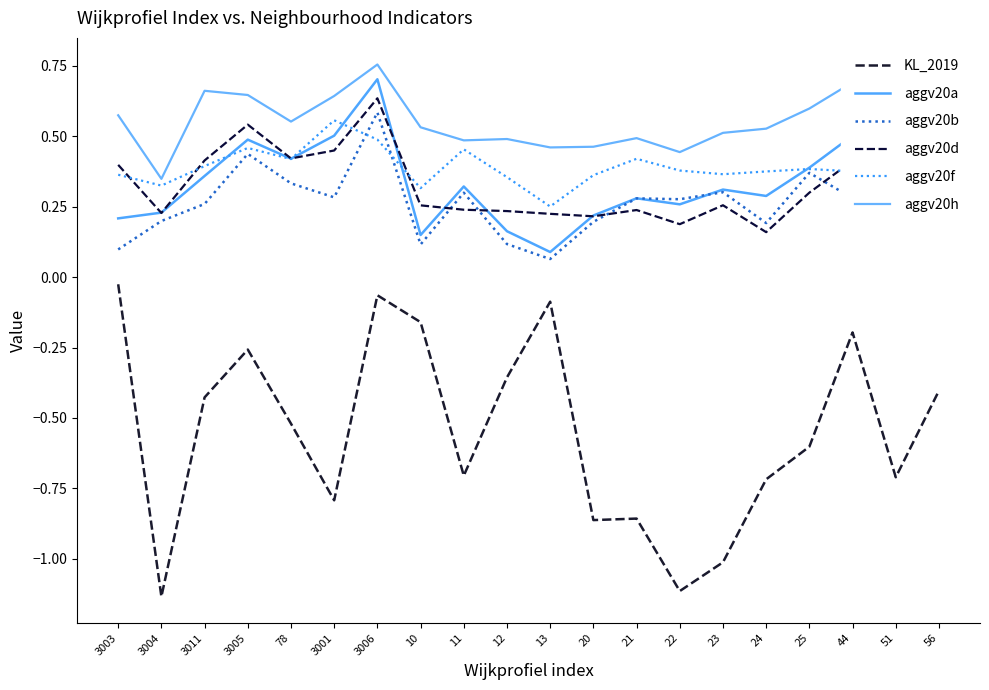

At which category does the chart reach its minimum across all series?

3004